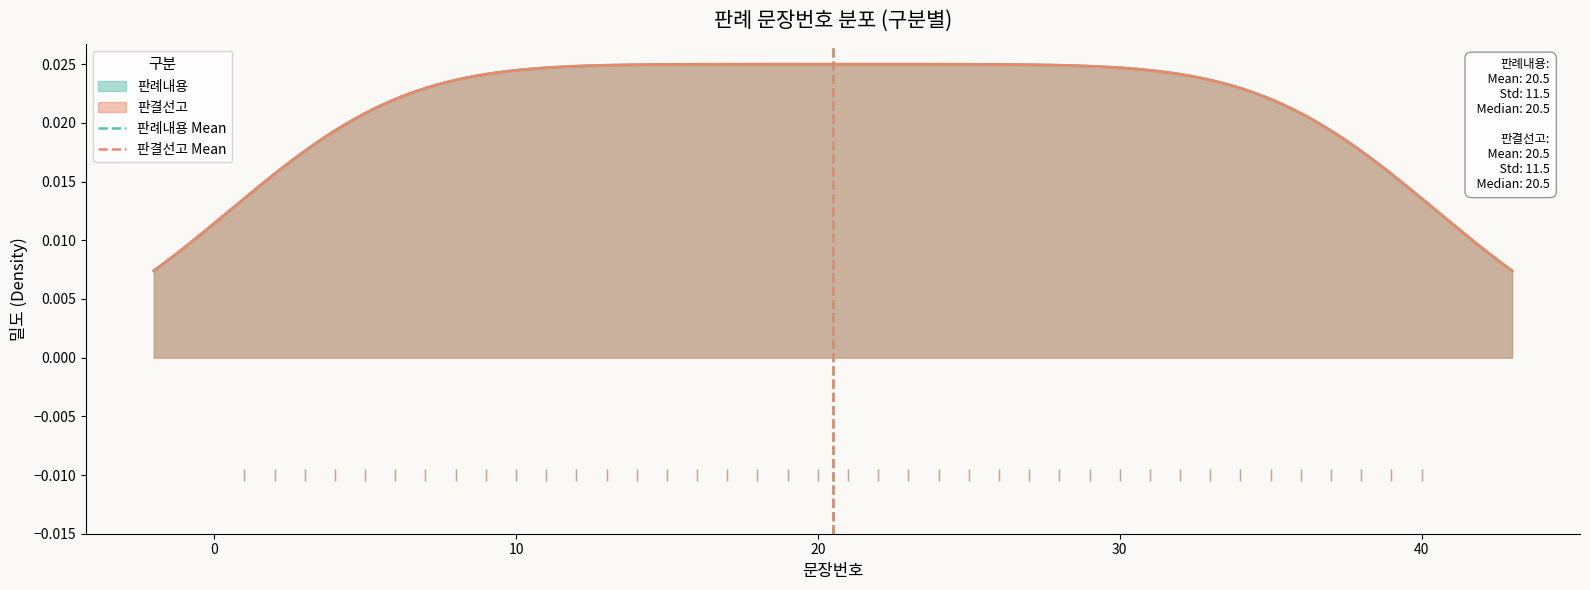

Is it true that 판결선고 Mean equals 1 at 0?

True